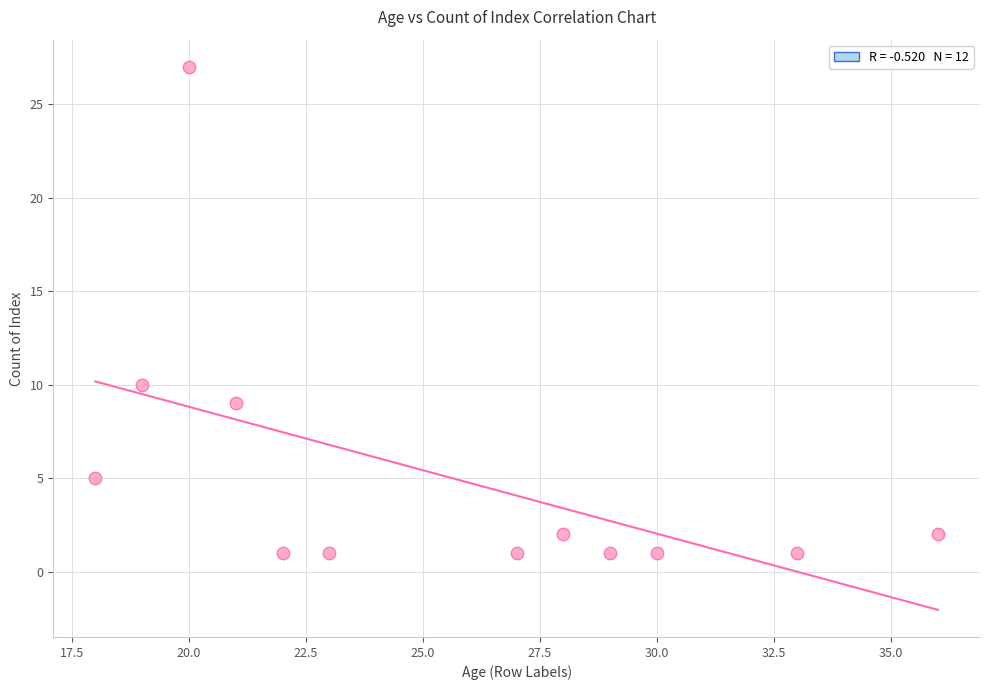

What Y value in the scatter plot is closest to 14?

10